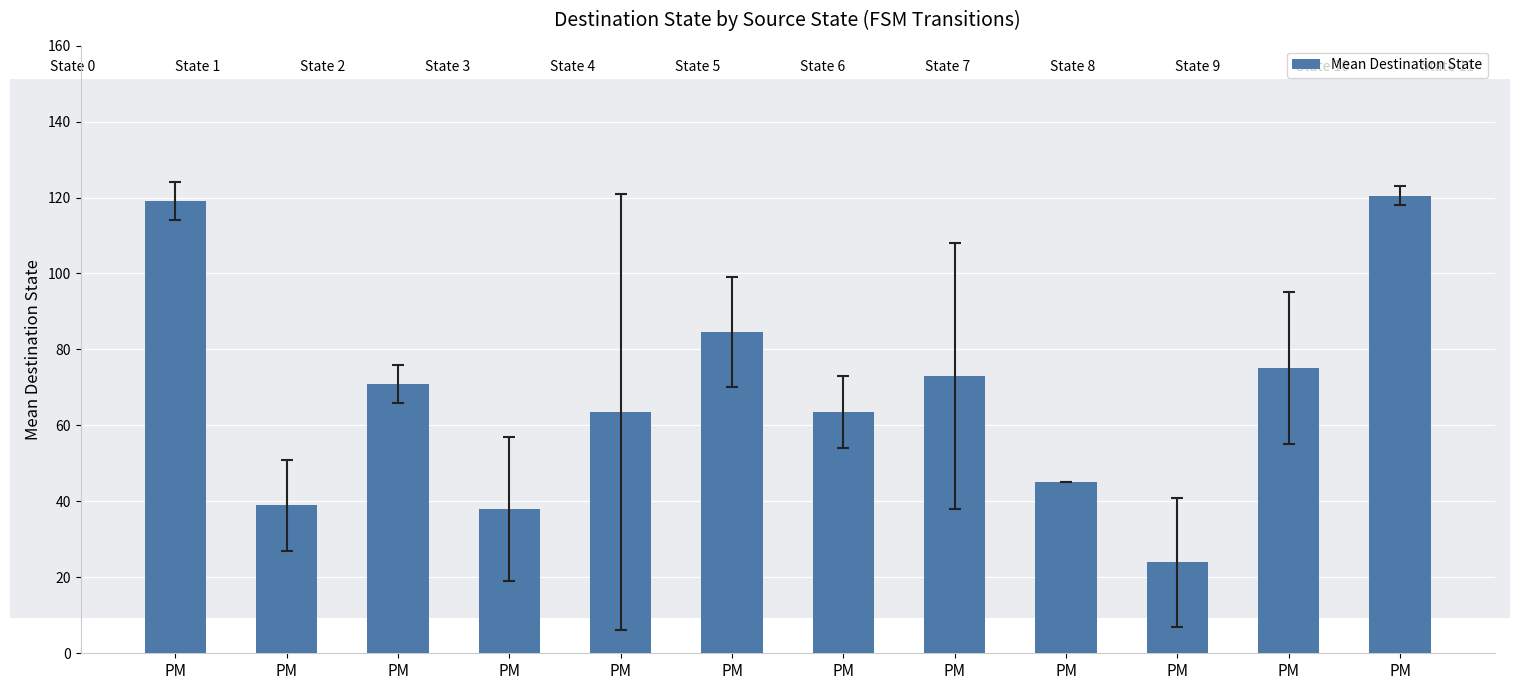

How many bars are there in total?

12